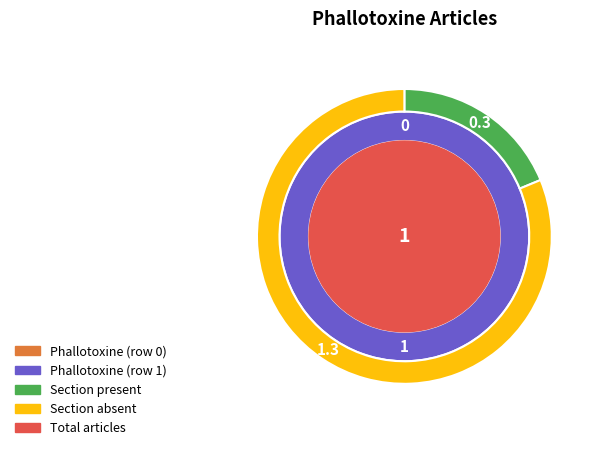

Is it true that Phallotoxine (row 1) is 99% of the pie?

False